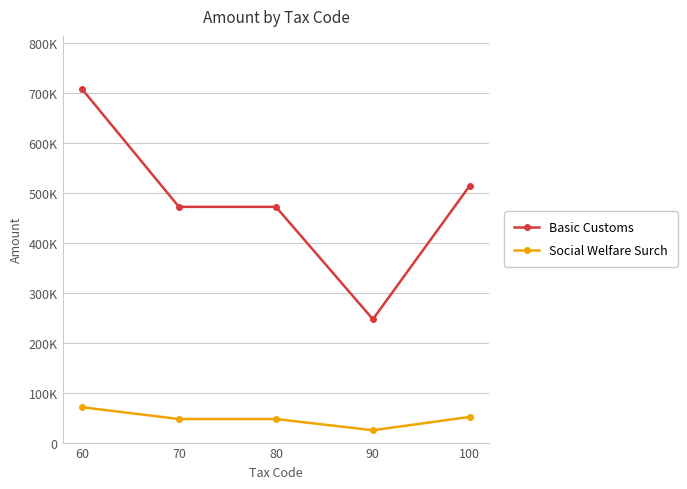

True or false: Basic Customs and Social Welfare Surch intersect in this chart.

False